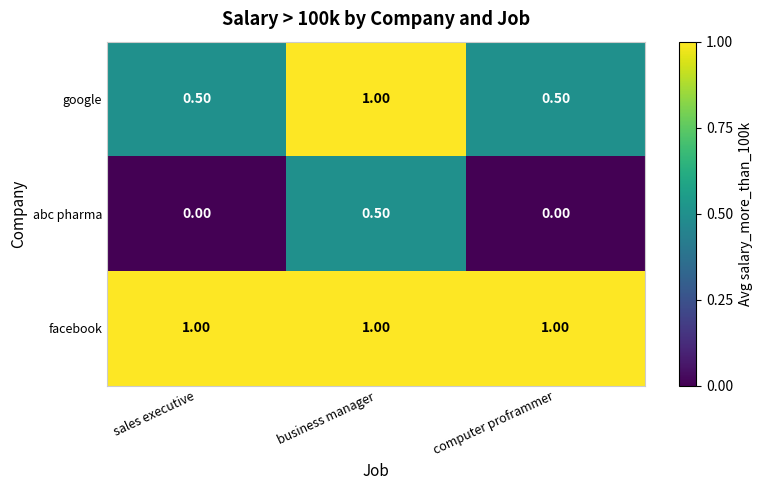

Count the number of data series in this chart.

3